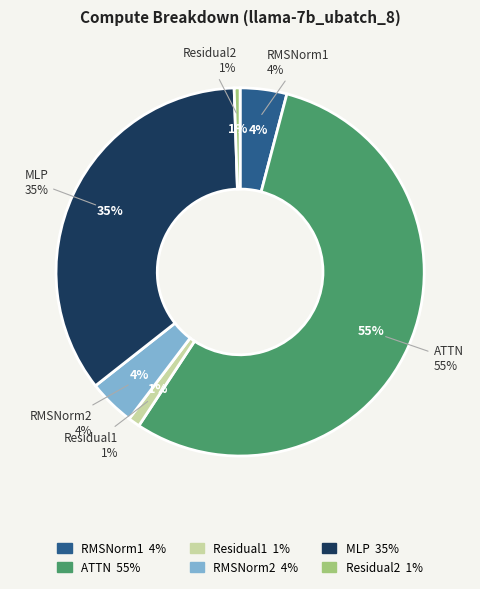

Approximately how many times larger is the value at MLP compared to RMSNorm2?

8.6